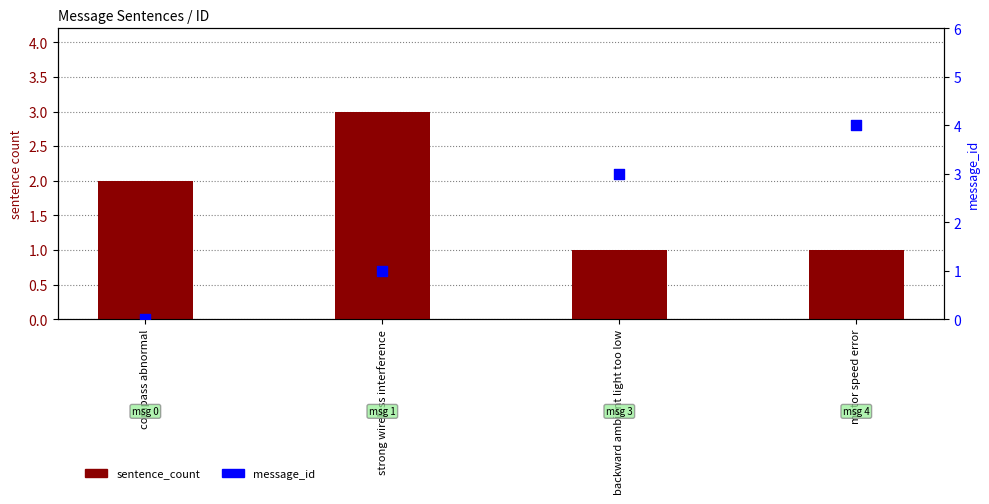

Which series has the largest Y range (max minus min)?

message_id